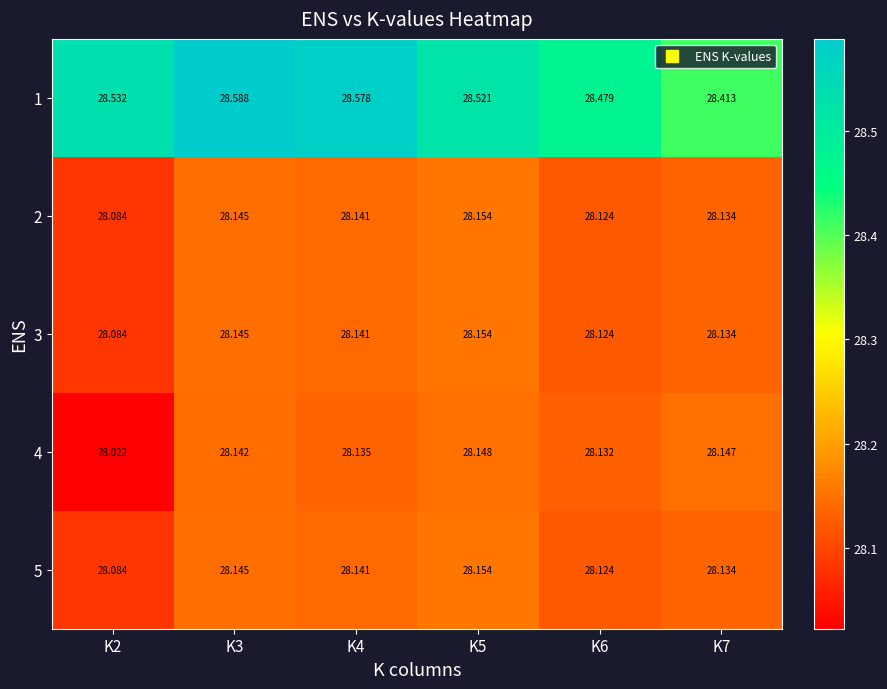

What is the total value across all series at K4?

141.1